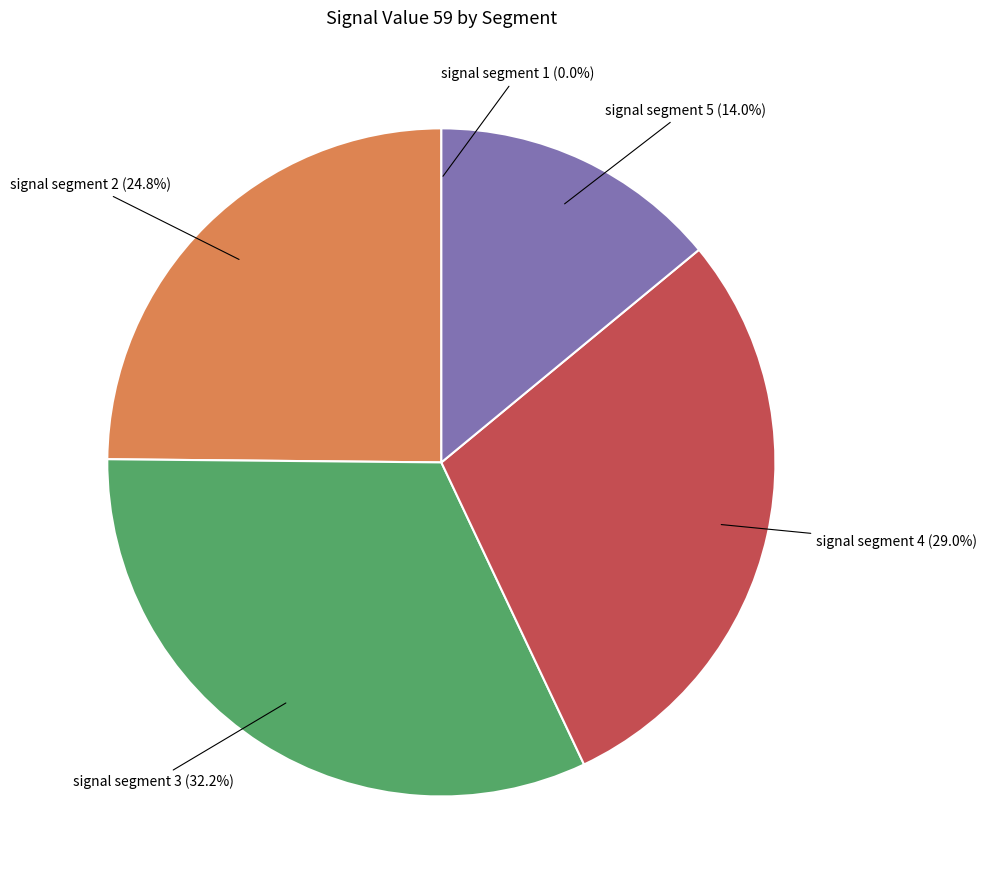

Is there a majority slice in this chart?

No